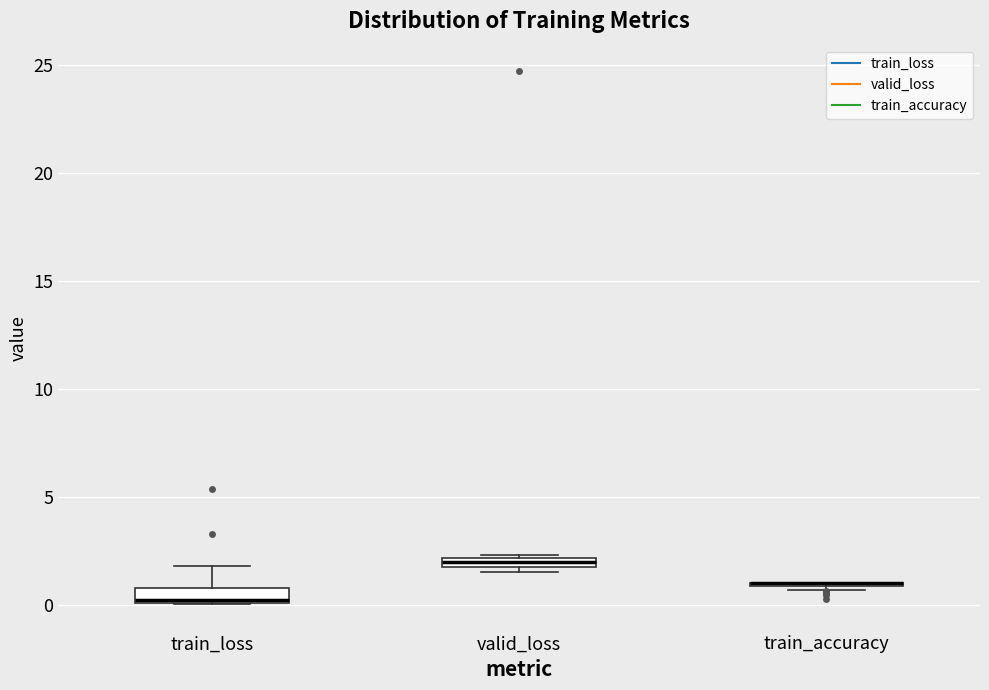

Where is the upper edge of the box for valid_loss on the y-axis? The values are not printed on the chart, so give them approximately, as read against the axis.

2.0